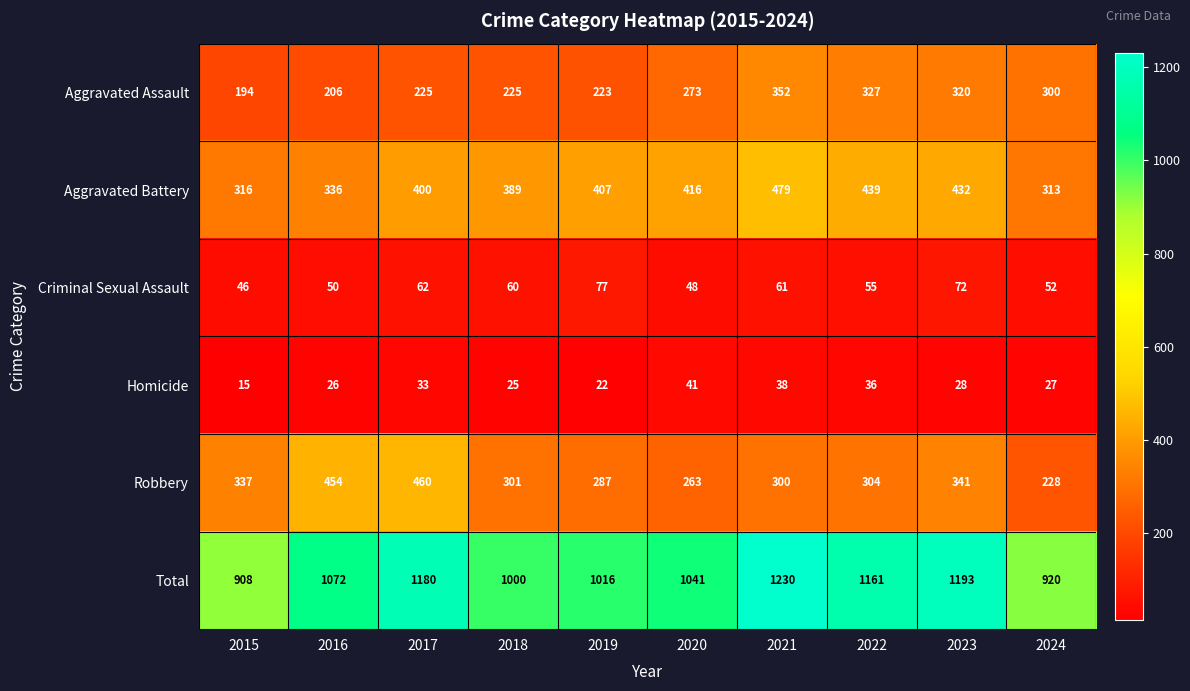

What is the total value across all series at 2021?

2460